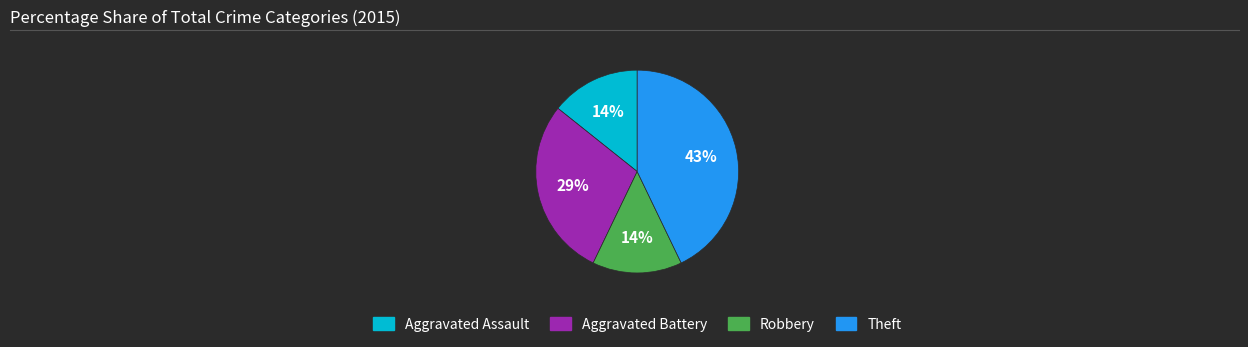

Is the sum of Theft and Aggravated Battery greater than half?

Yes